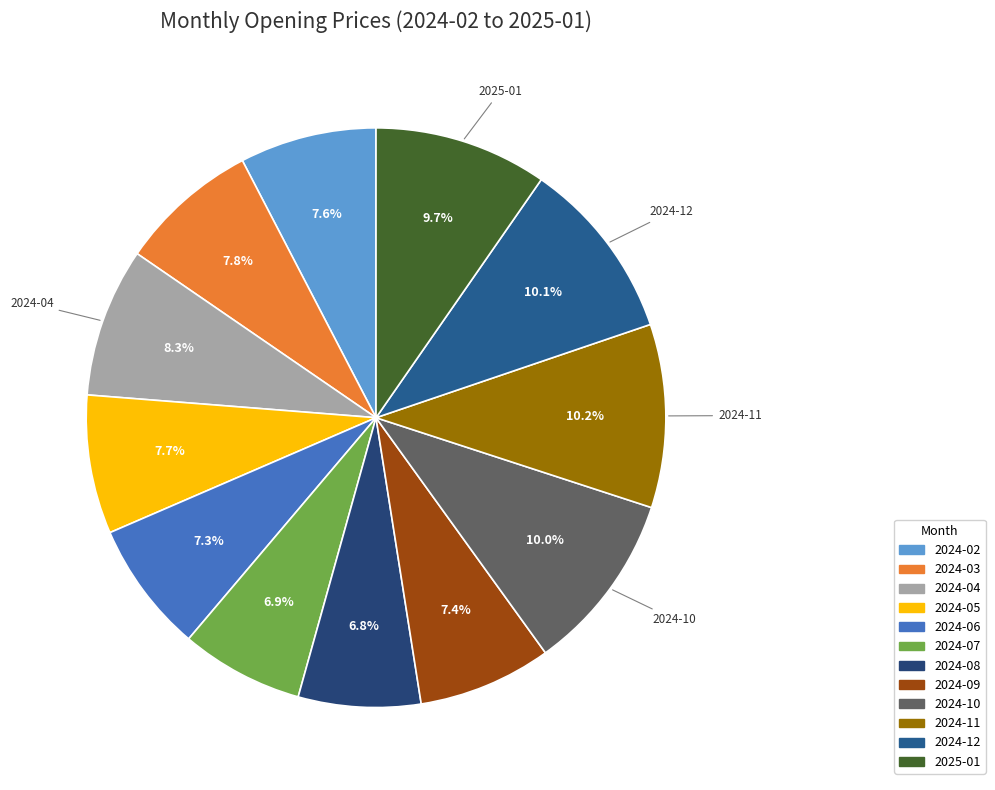

What is the largest slice in the pie chart?

2024-11